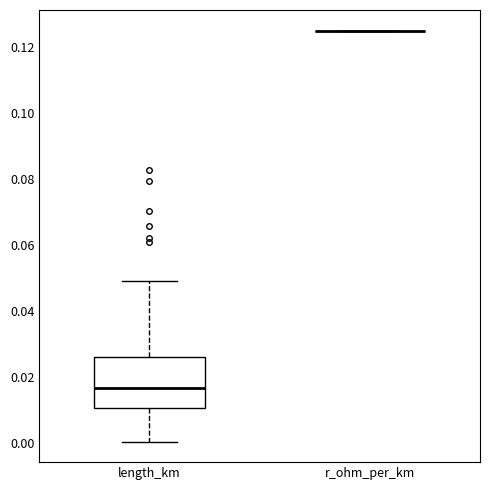

Reading left to right, read every box against the y-axis: the position of its median line, the range the box covers, and the ends of its whiskers. The values are not printed on the chart, so give them approximately, as read against the axis.

length_km: median 0.016, box 0.010 to 0.026, whiskers 0.000 to 0.048
r_ohm_per_km: box collapsed to a line at 0.126, whiskers 0.126 to 0.126